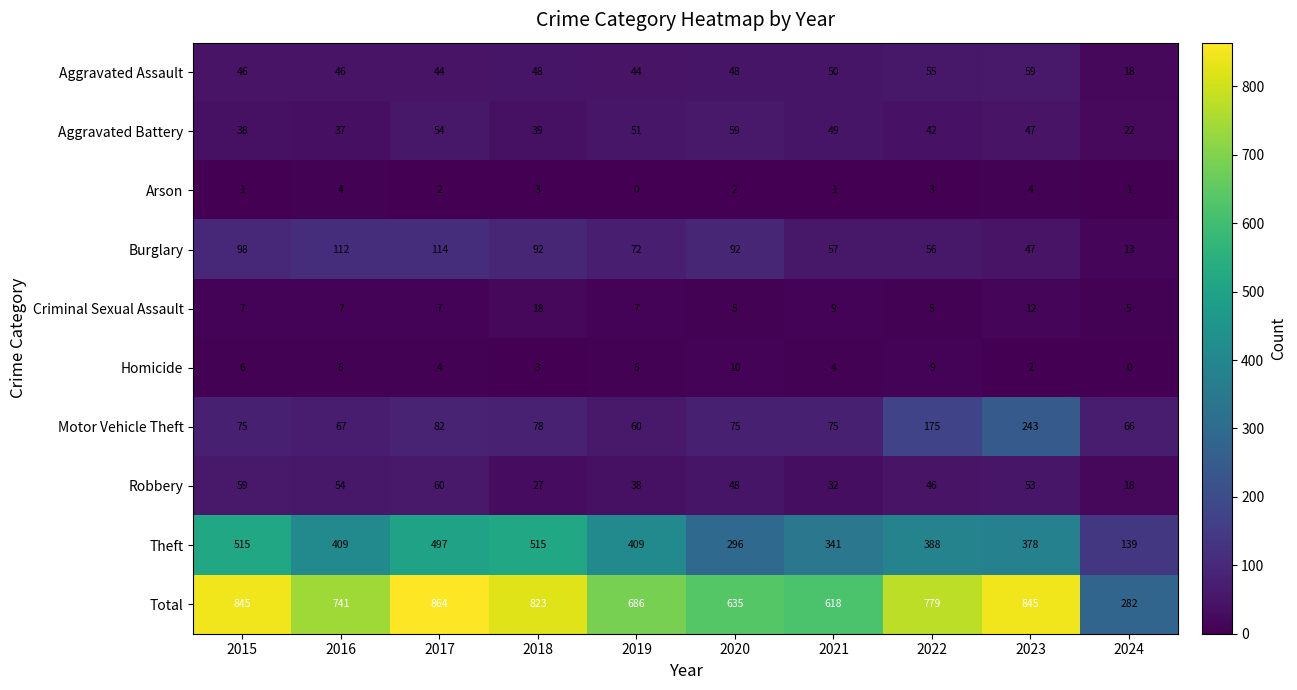

What is the average value of the Motor Vehicle Theft series?

100